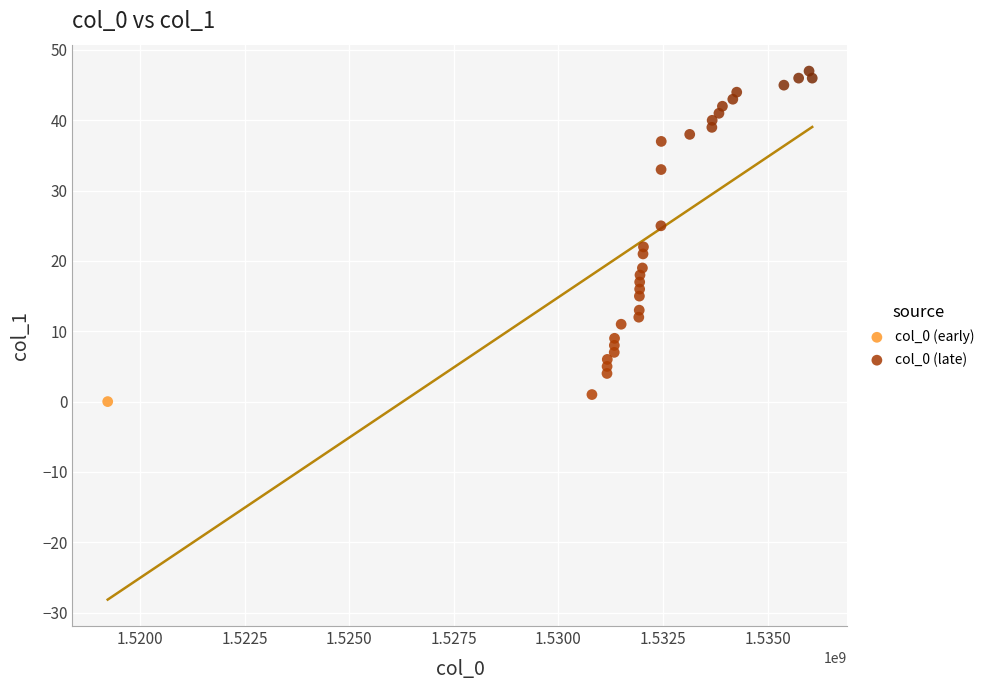

Which series has the widest spread of Y values?

col_0 (late)